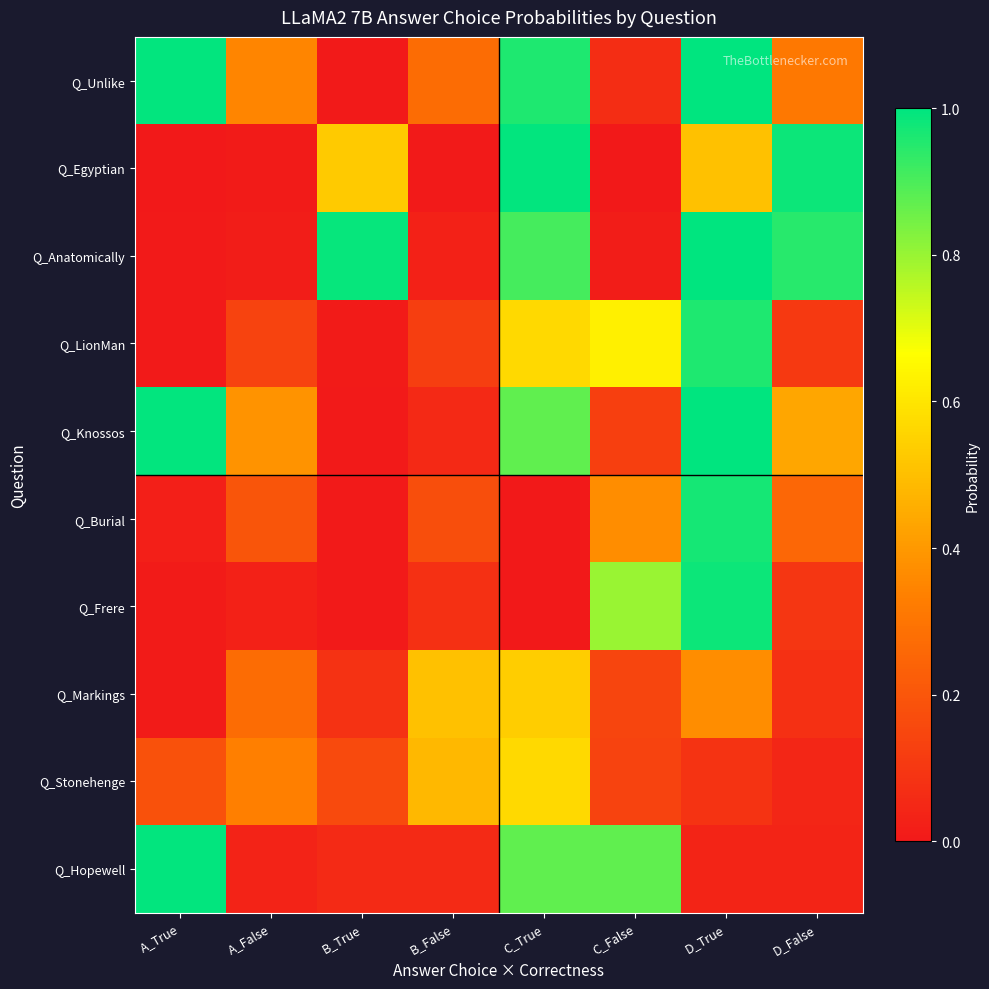

How many categories are shown in the chart?

8